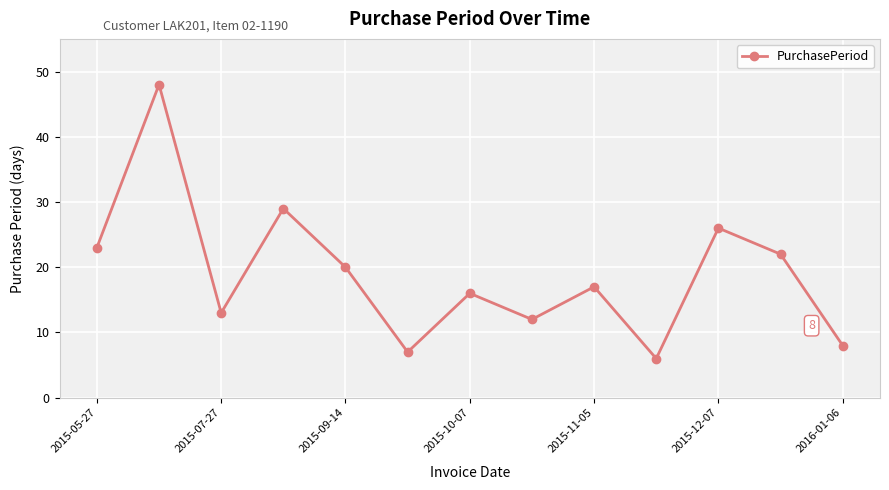

What is the difference between the maximum and minimum values?

42